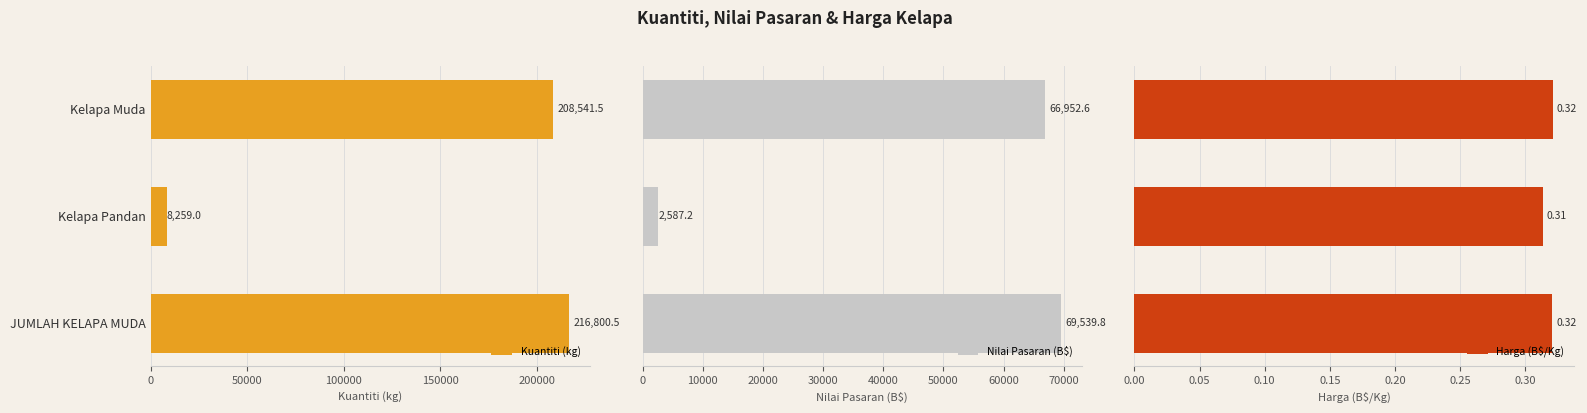

What are all the series names shown in the legend?

Kuantiti (kg), Nilai Pasaran (B$), Harga (B$/Kg)